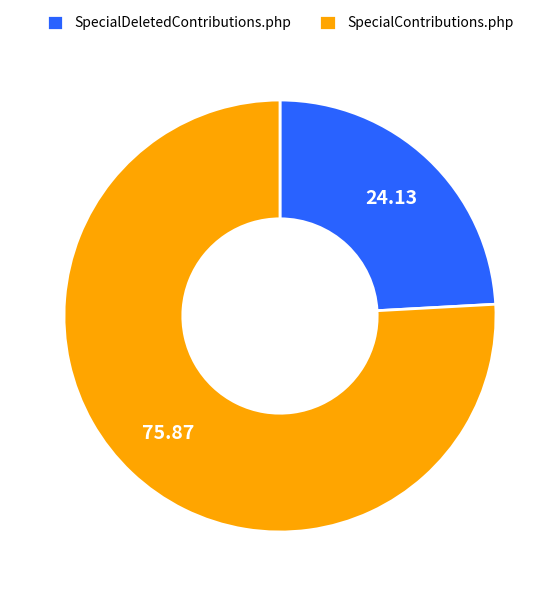

Is there any slice that represents more than half of the pie?

Yes